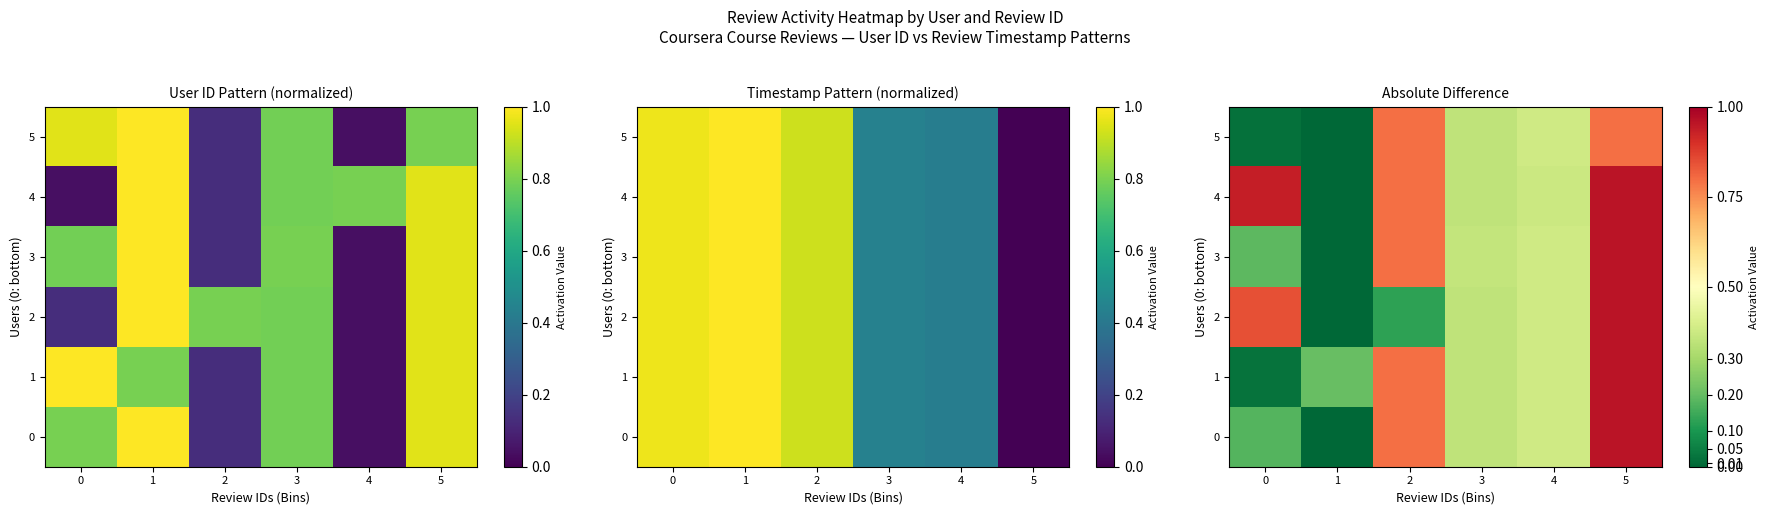

What is the sum of the 1 values at 1 and 3?

0.6